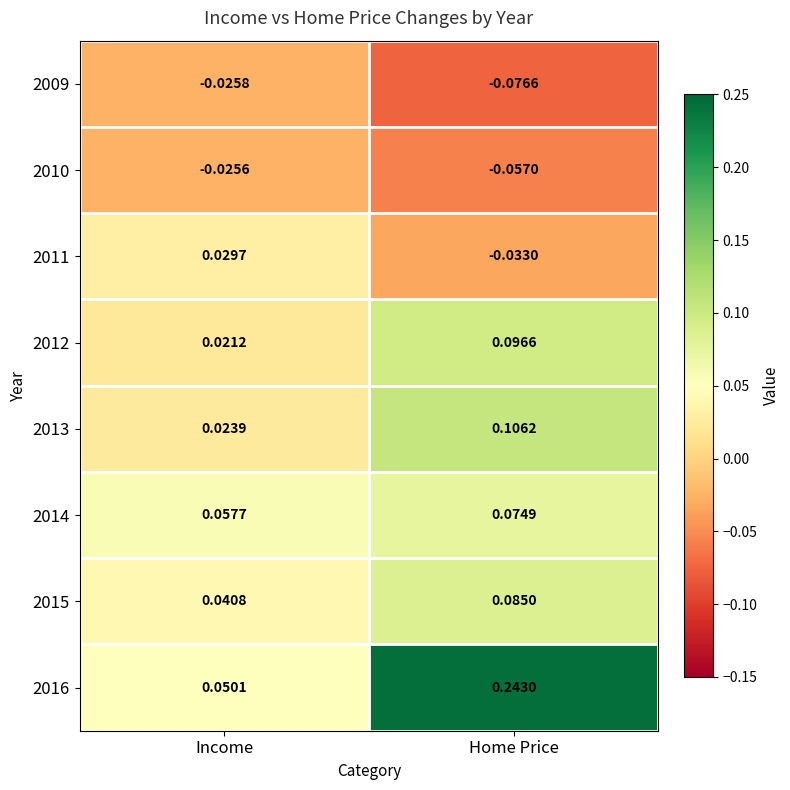

At which category does the chart reach its minimum across all series?

Home Price